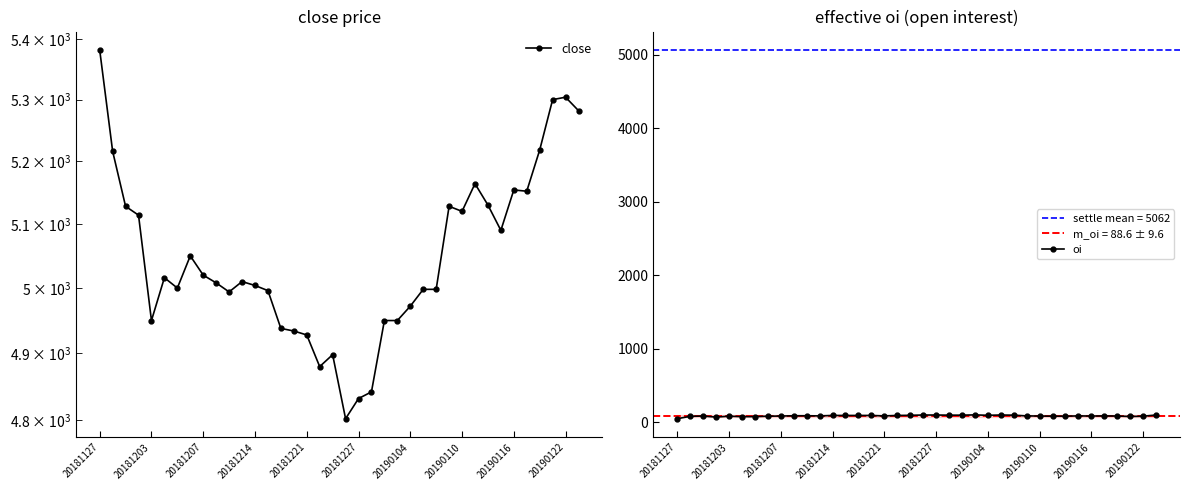

True or false: oi has more than 0 points higher than both neighbors.

True